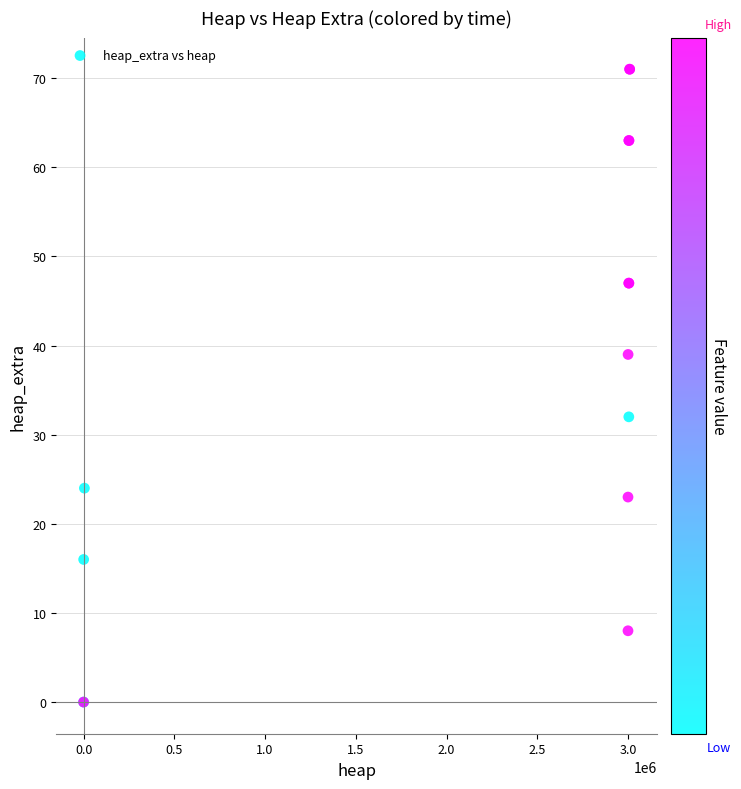

What Y value in the scatter plot is closest to 35?

32